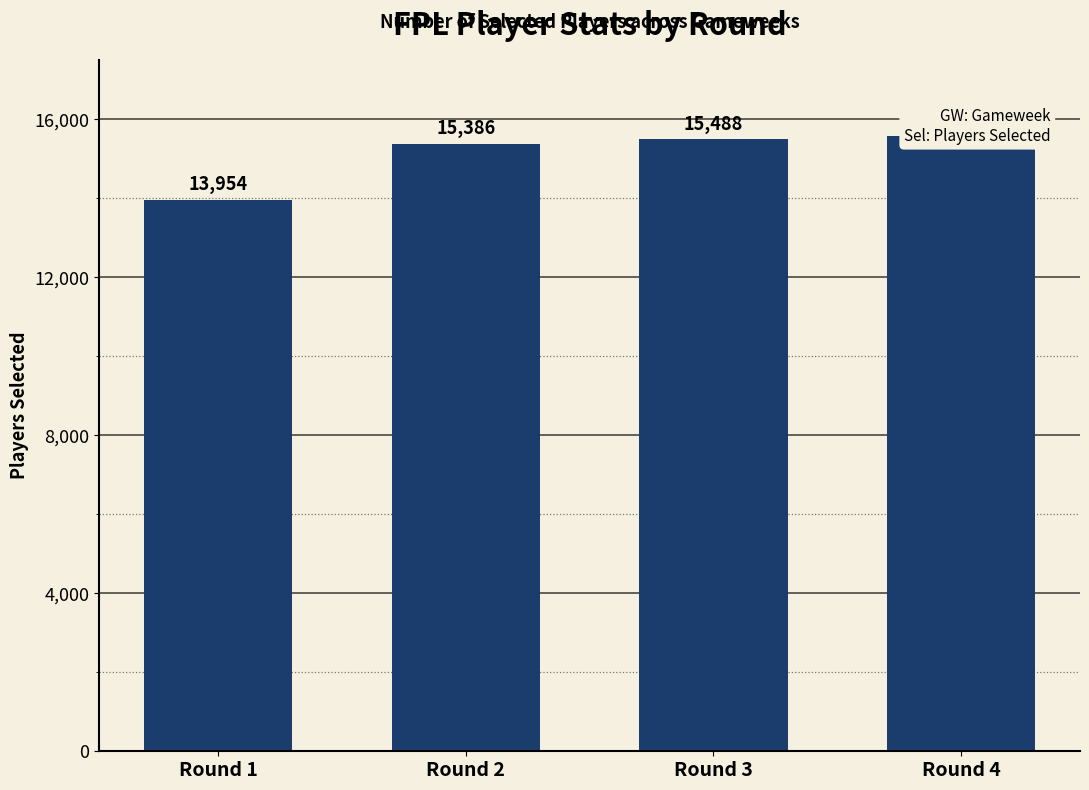

Which has a higher value, Round 3 or Round 1?

Round 3